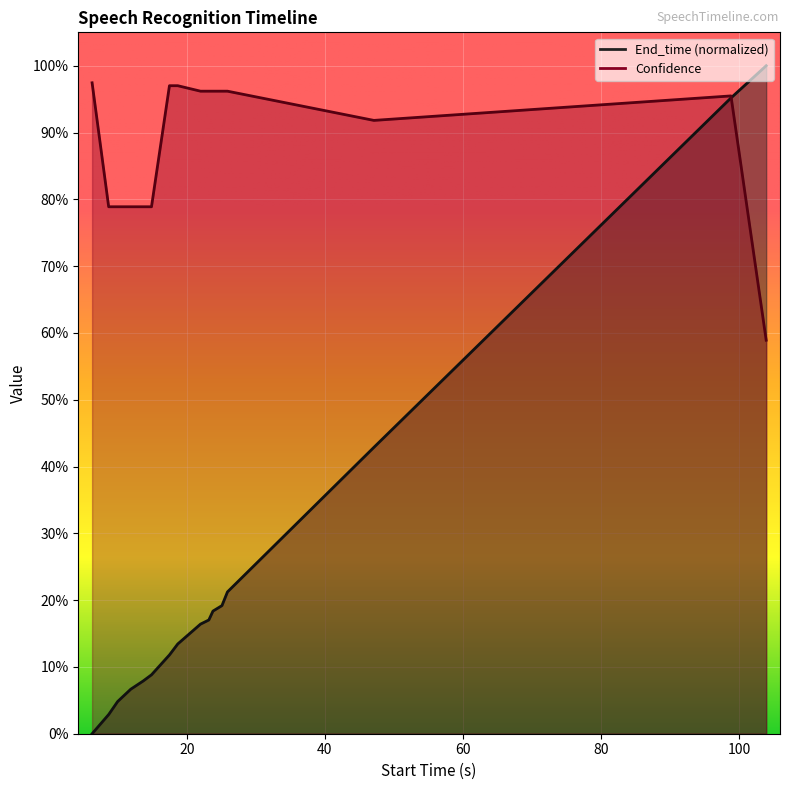

Is it true that Confidence equals 1.5 at 22.0?

False